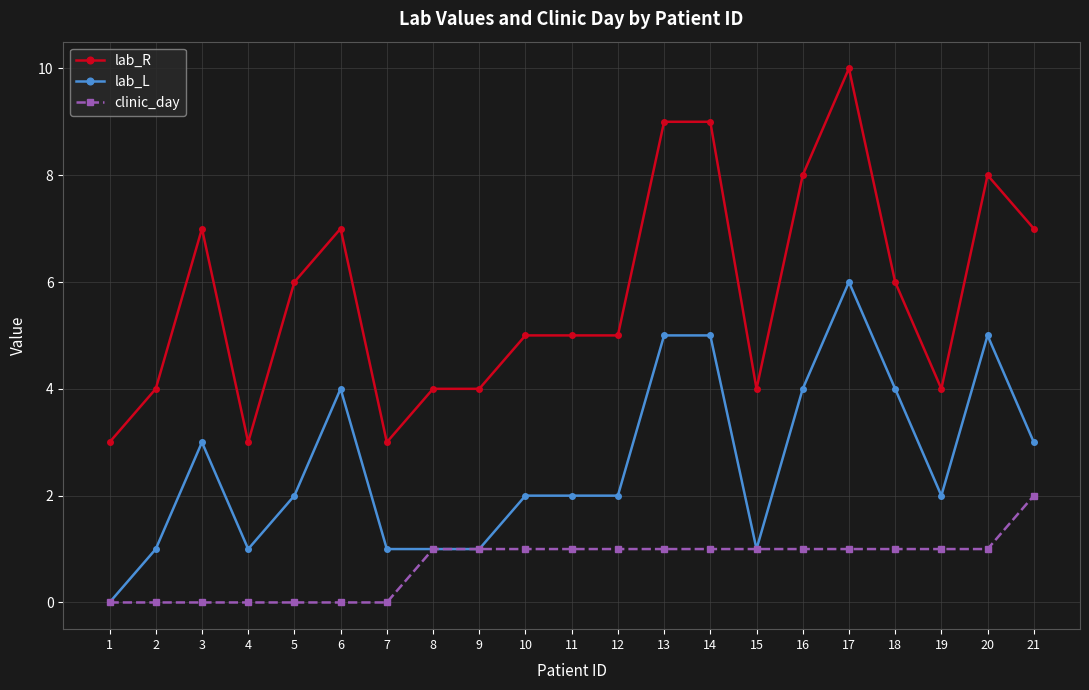

Where is the first local maximum for lab_L?

3